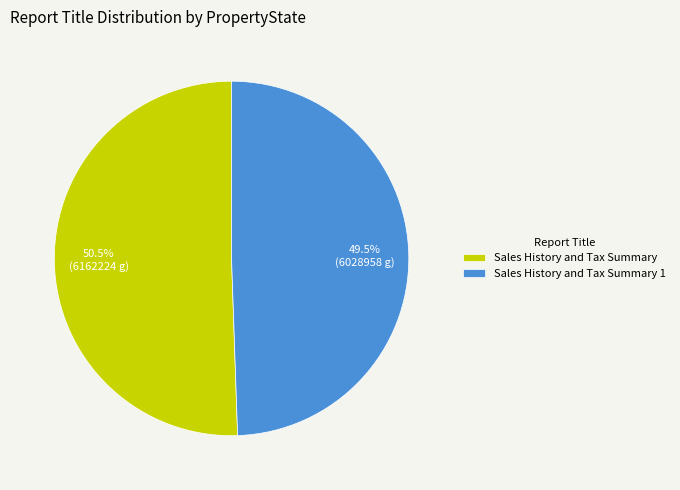

Does Sales History and Tax Summary 1 account for over 50% of the chart?

No